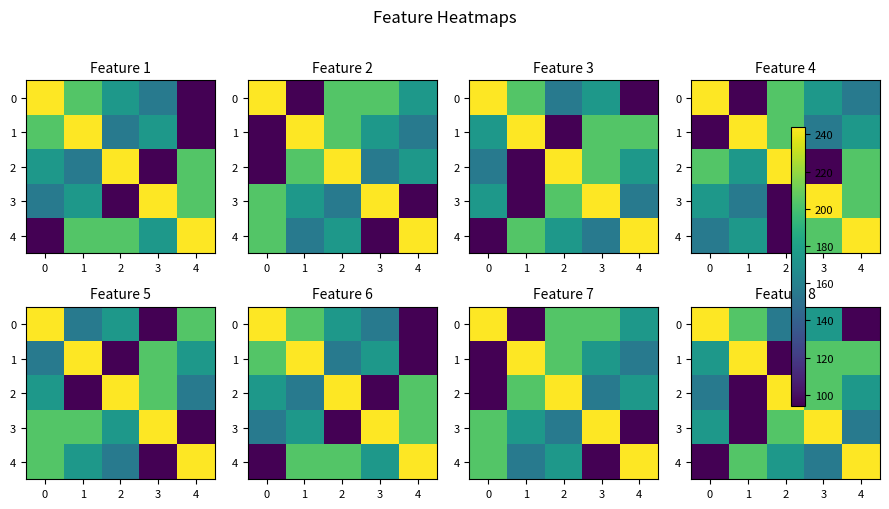

Rank the series at 2 from lowest to highest value.

1, 0, 4, 3, 2